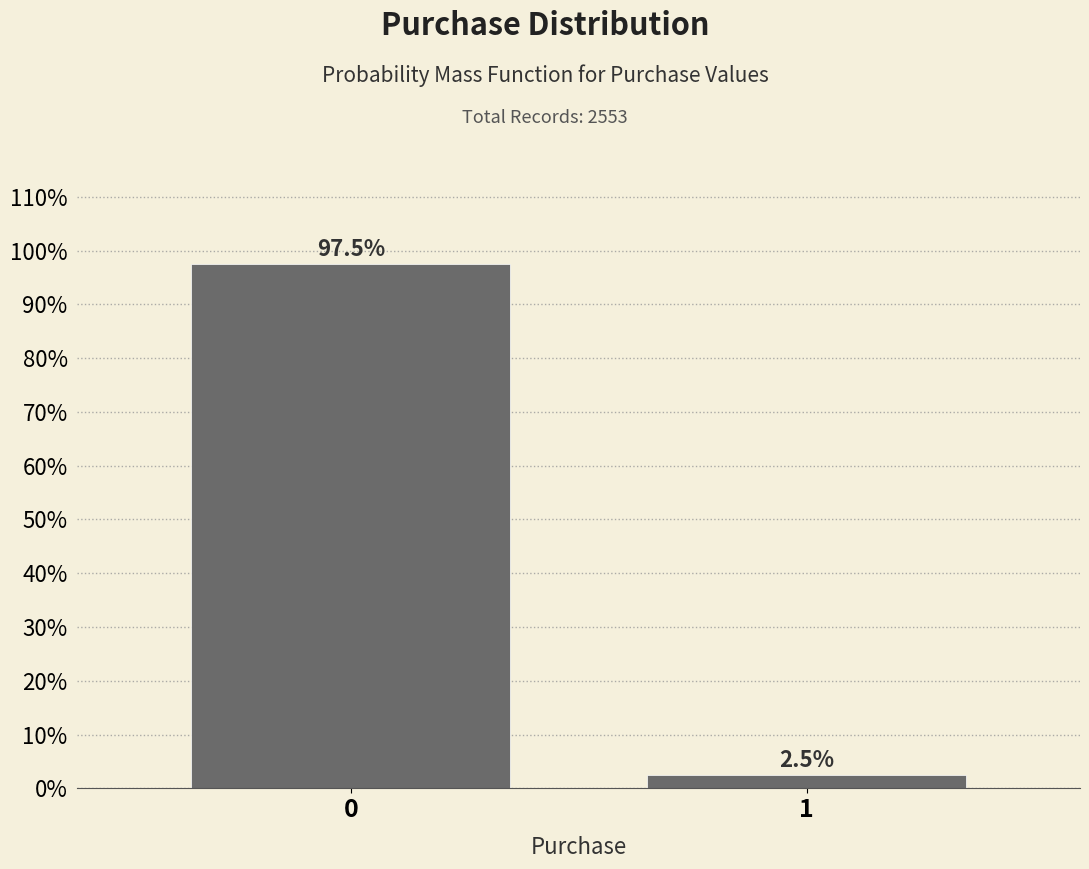

Reading right to left, list all the values displayed in this chart.

2.5	97.5